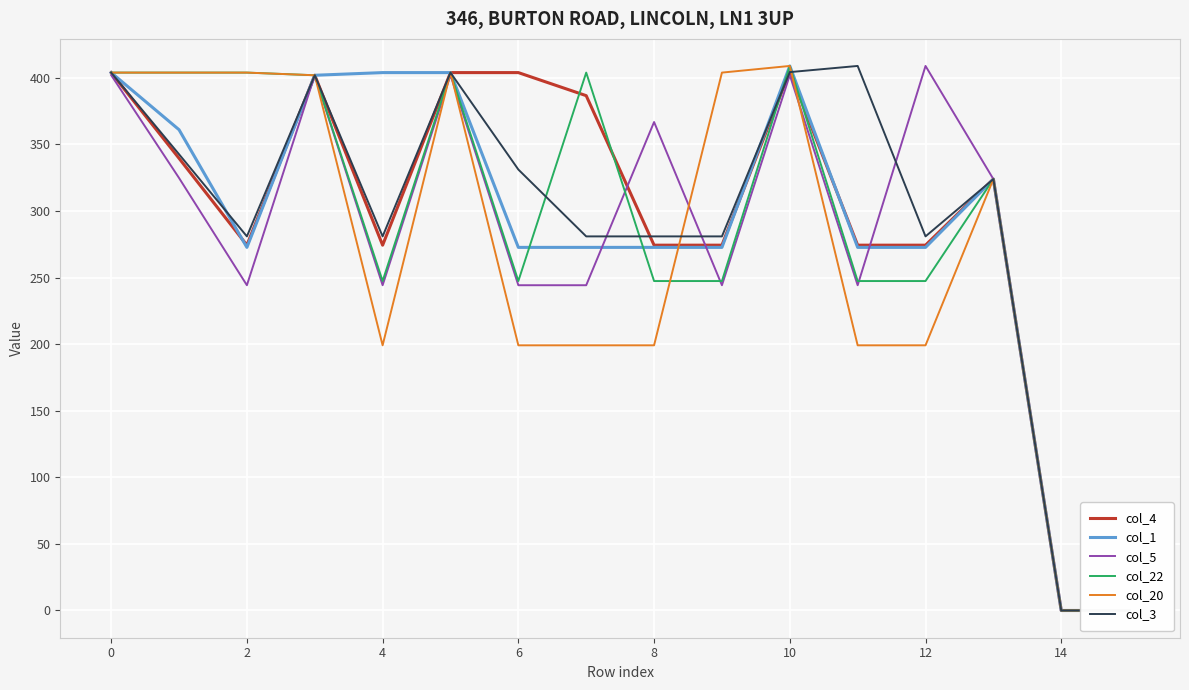

How many values in the col_5 series exceed 324?

7